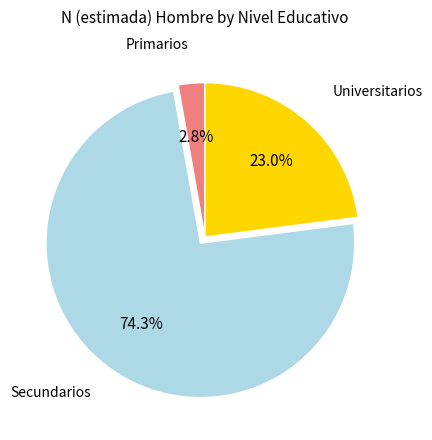

Is there any slice that represents more than half of the pie?

Yes